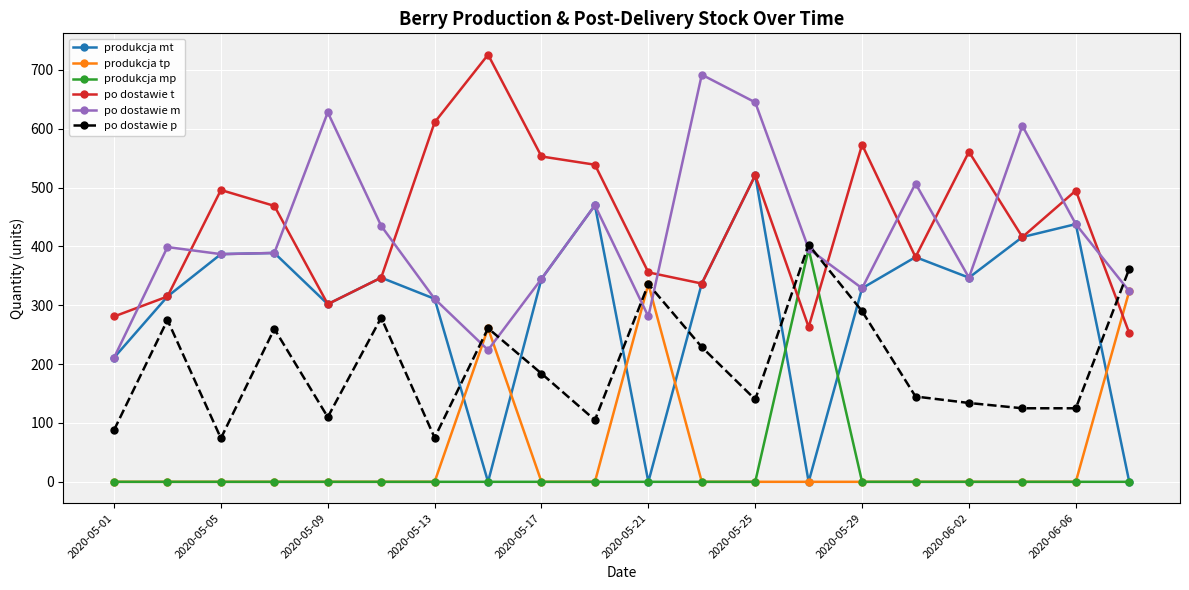

How many lines are shown in the chart?

6